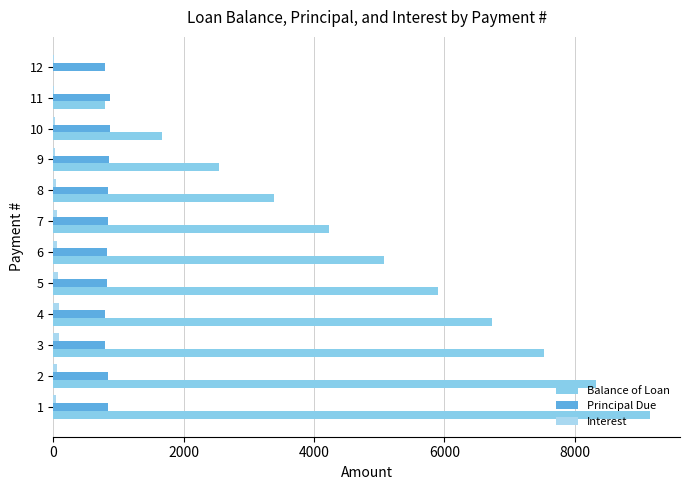

What is the difference between the maximum and second lowest values in the Interest series?

74.8